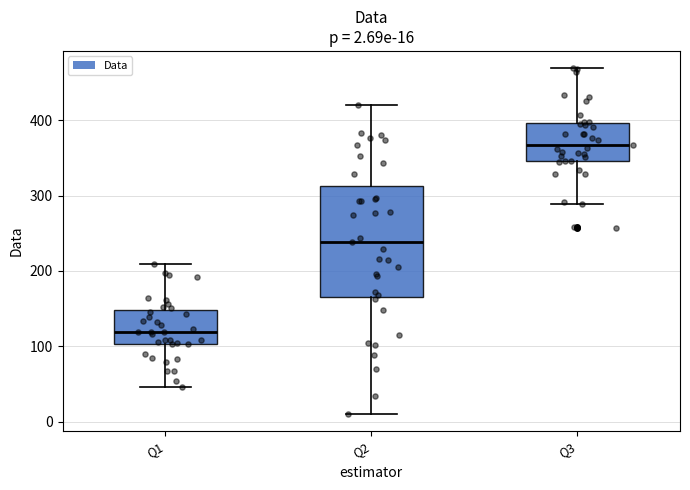

Which box has the lowest median line?

Q1